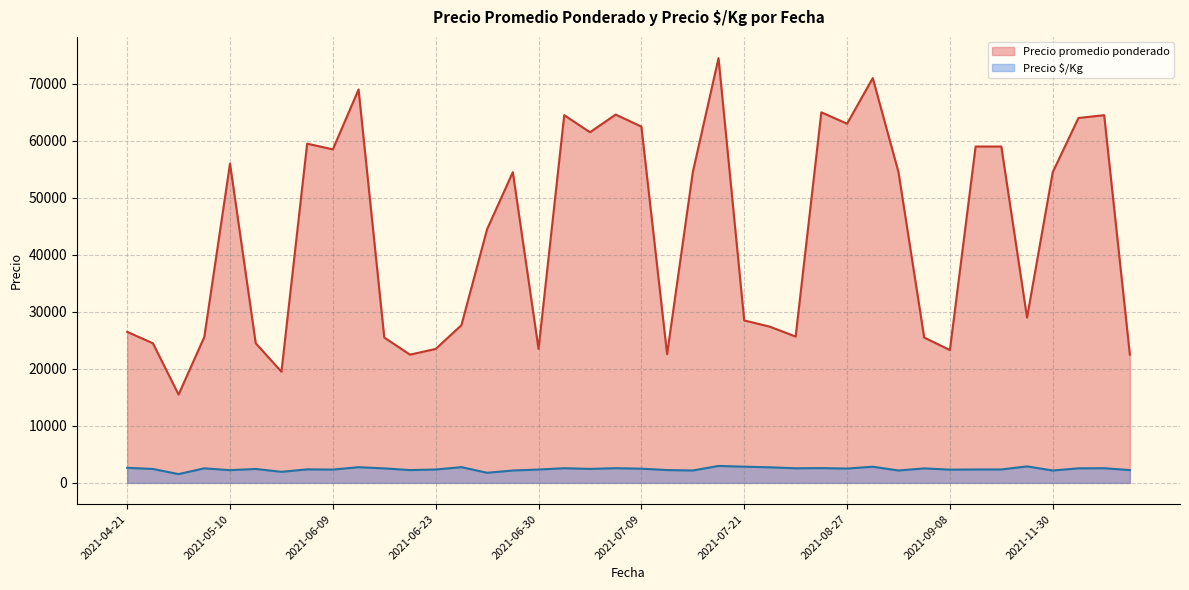

Which series has the largest total across all categories?

Precio promedio ponderado